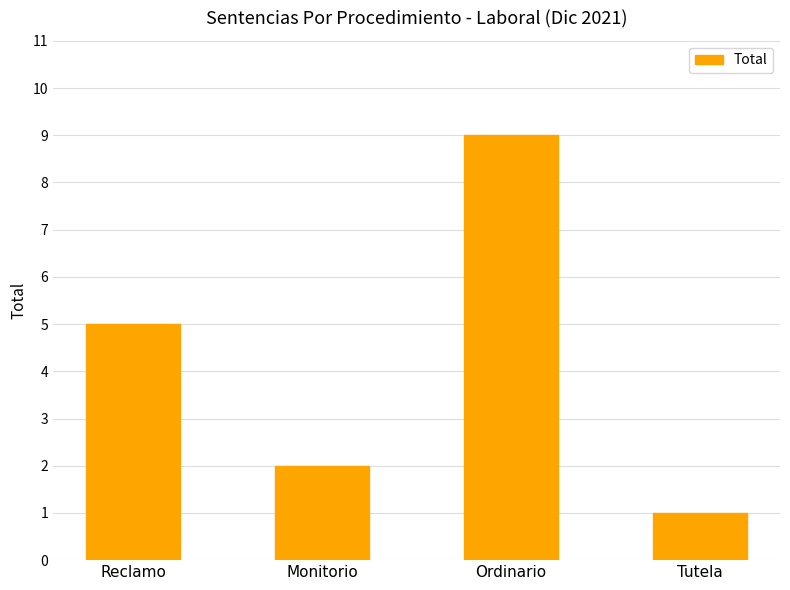

What is the average value?

4